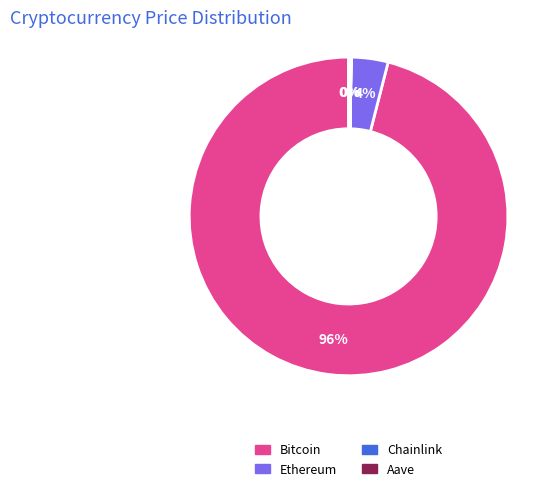

To the nearest percent, what is the difference between the largest and smallest slice percentages?

96%